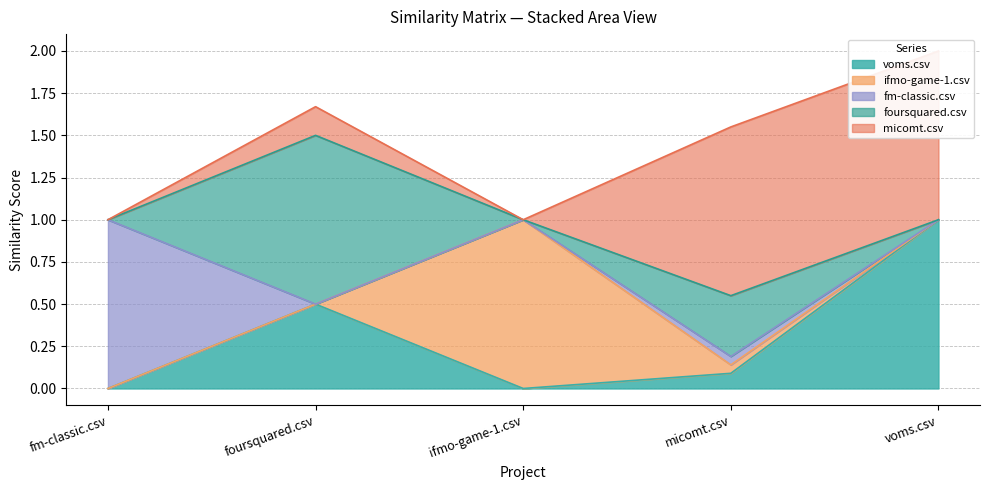

Which has a higher value, micomt.csv or voms.csv?

voms.csv